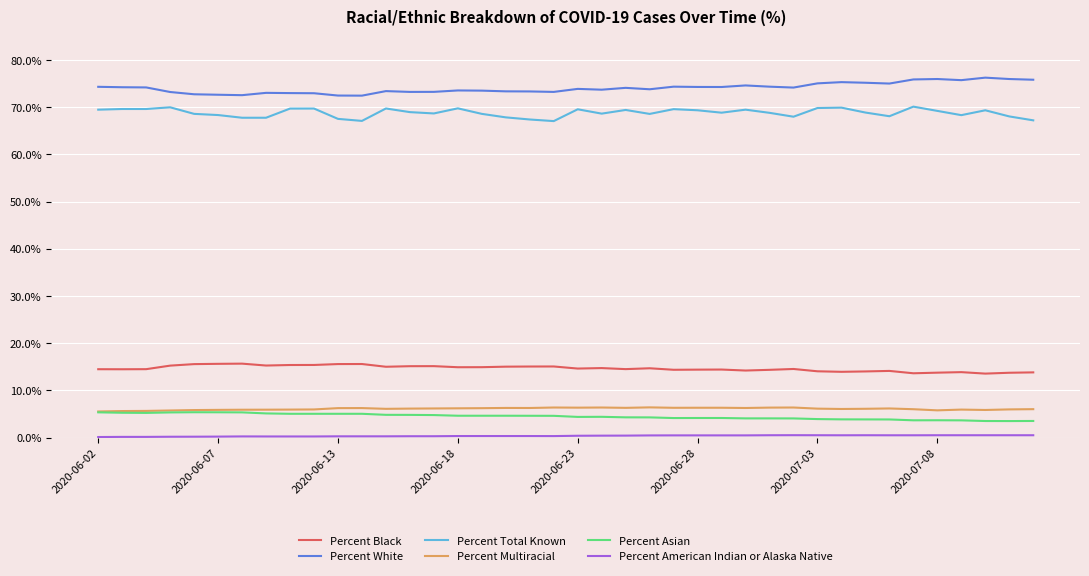

True or false: Percent Black and Percent Asian cross at least once.

False